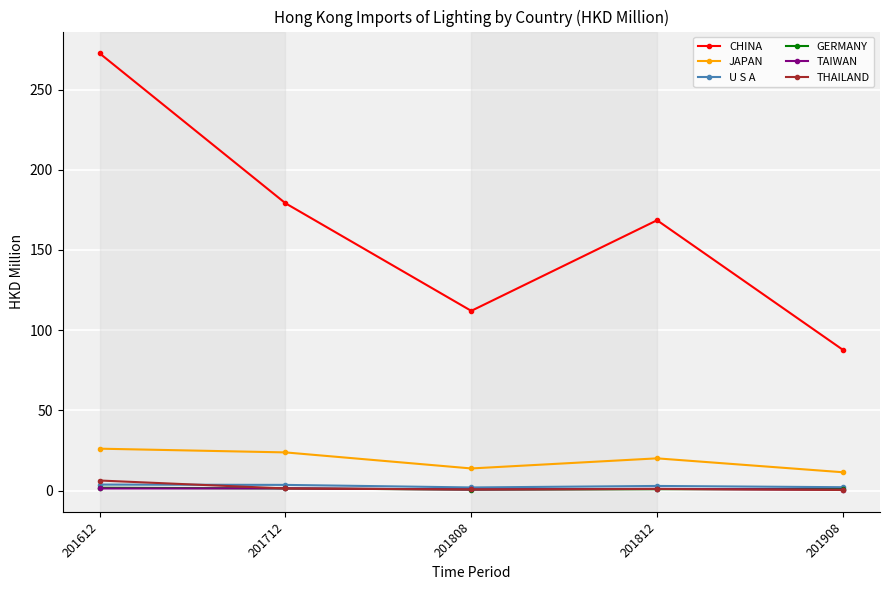

What is the value of the THAILAND point at the 3rd from the left?

0.7